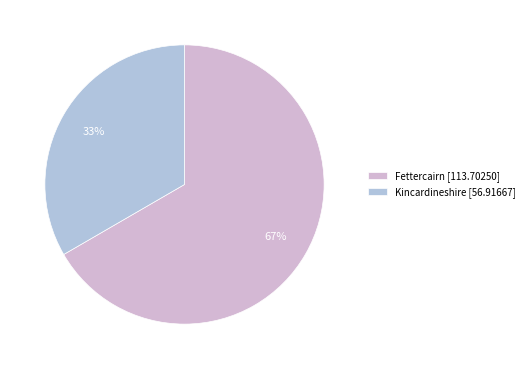

Count the number of slices in the pie.

2